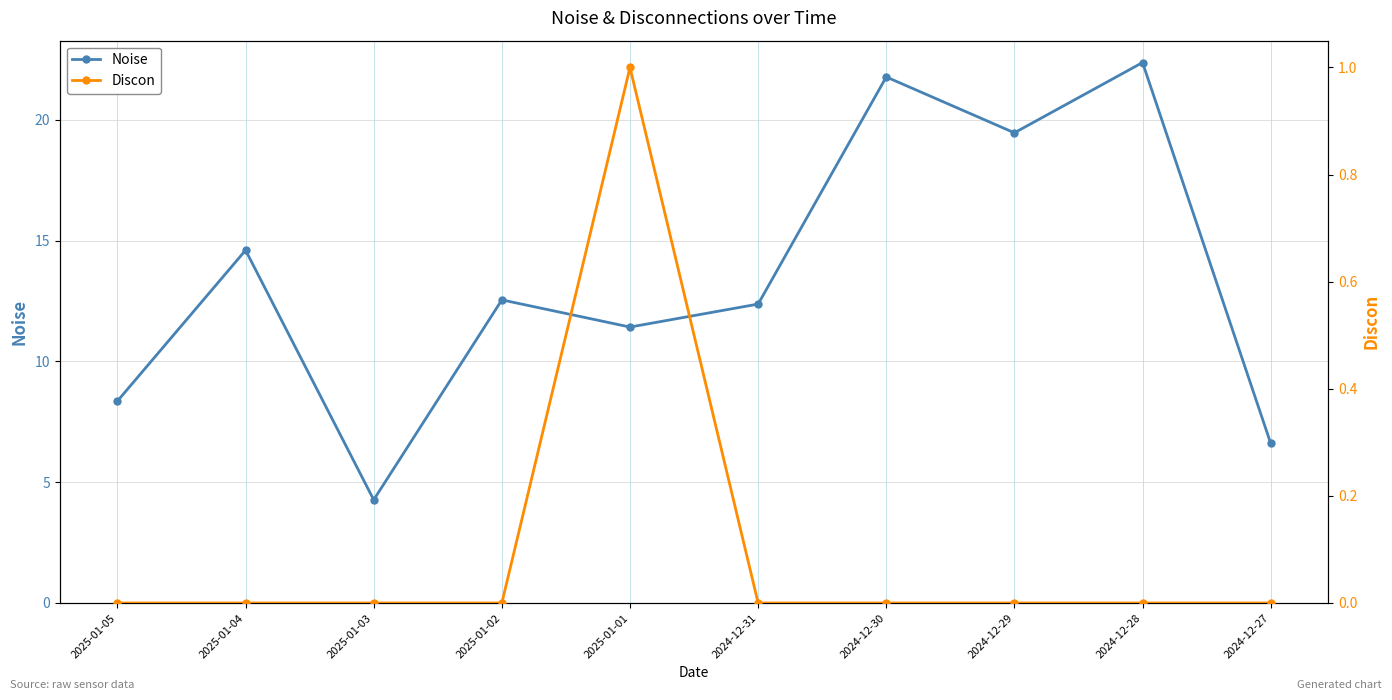

What is the difference between the maximum and minimum values in the Discon series?

1.0